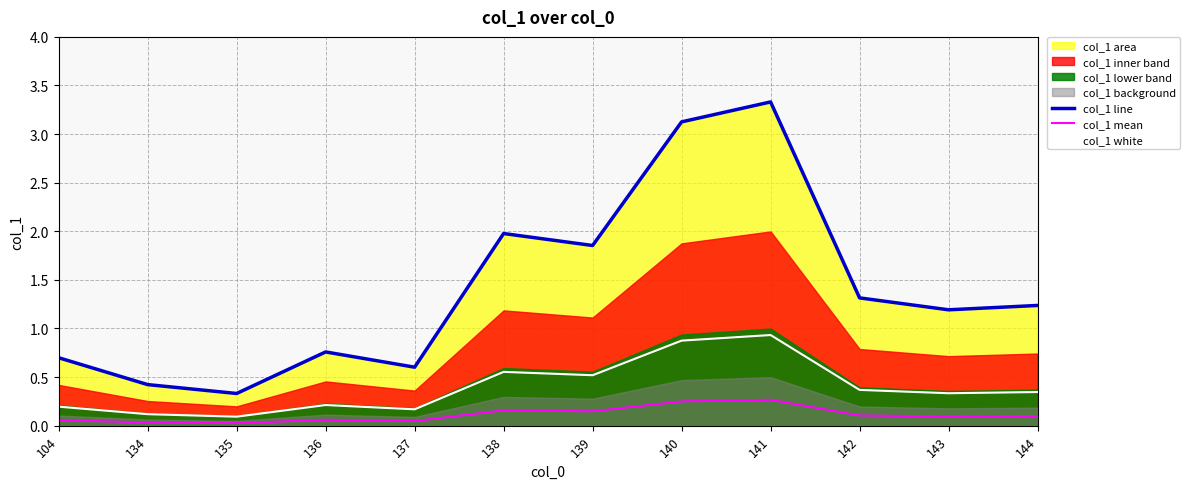

List the series in order of their overall mean, lowest first.

col_1 mean, col_1 white, col_1 line